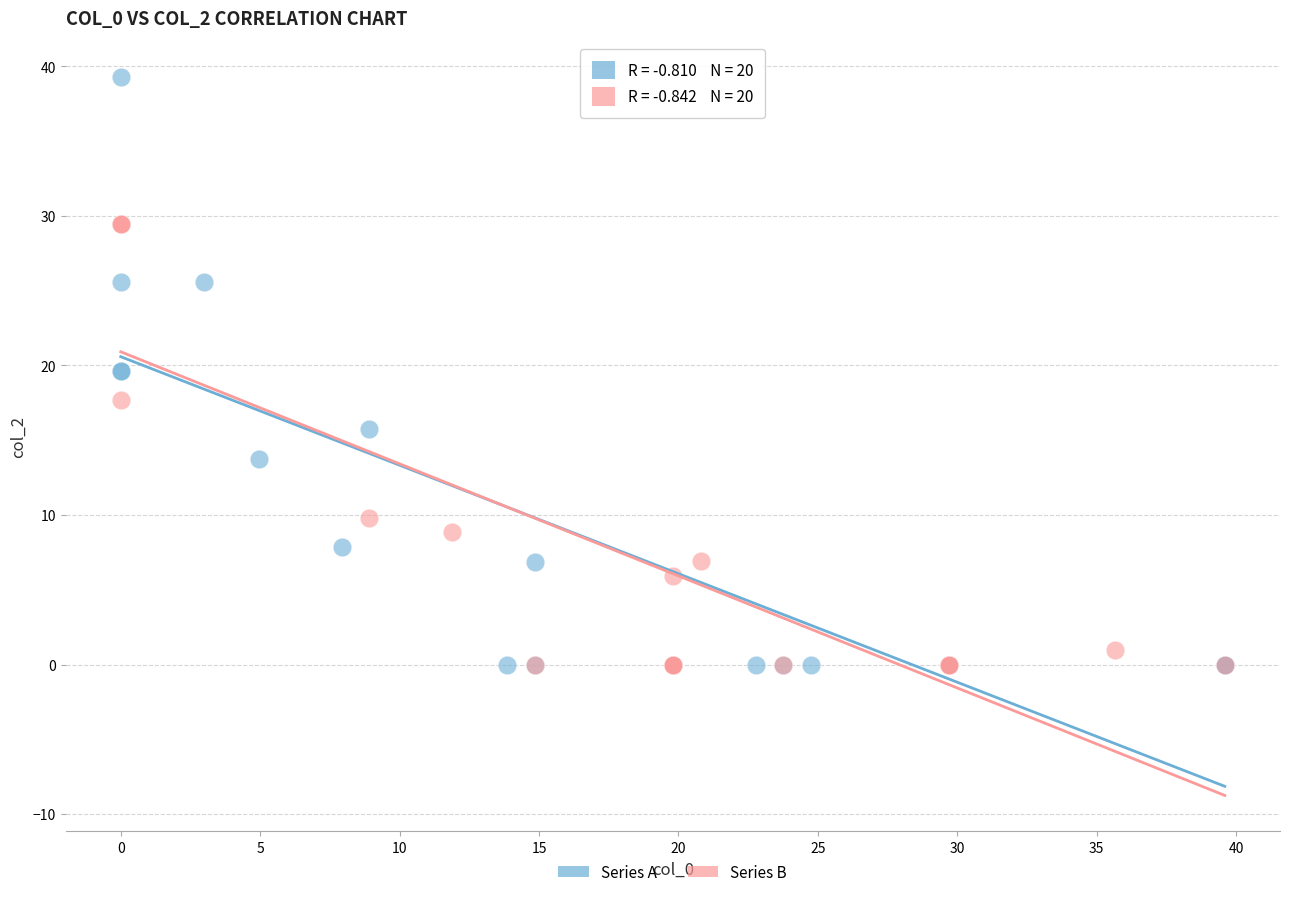

Which series contains the highest Y value?

Series A